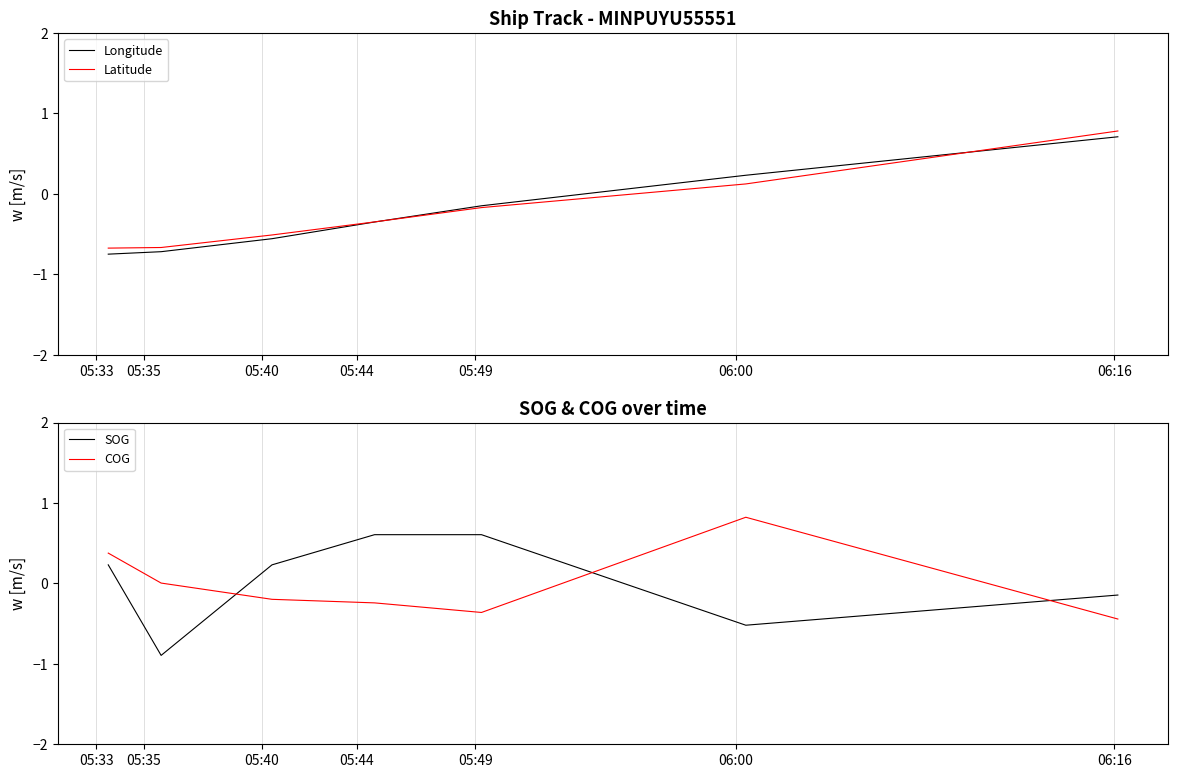

How many intersections are there between SOG and Longitude?

3